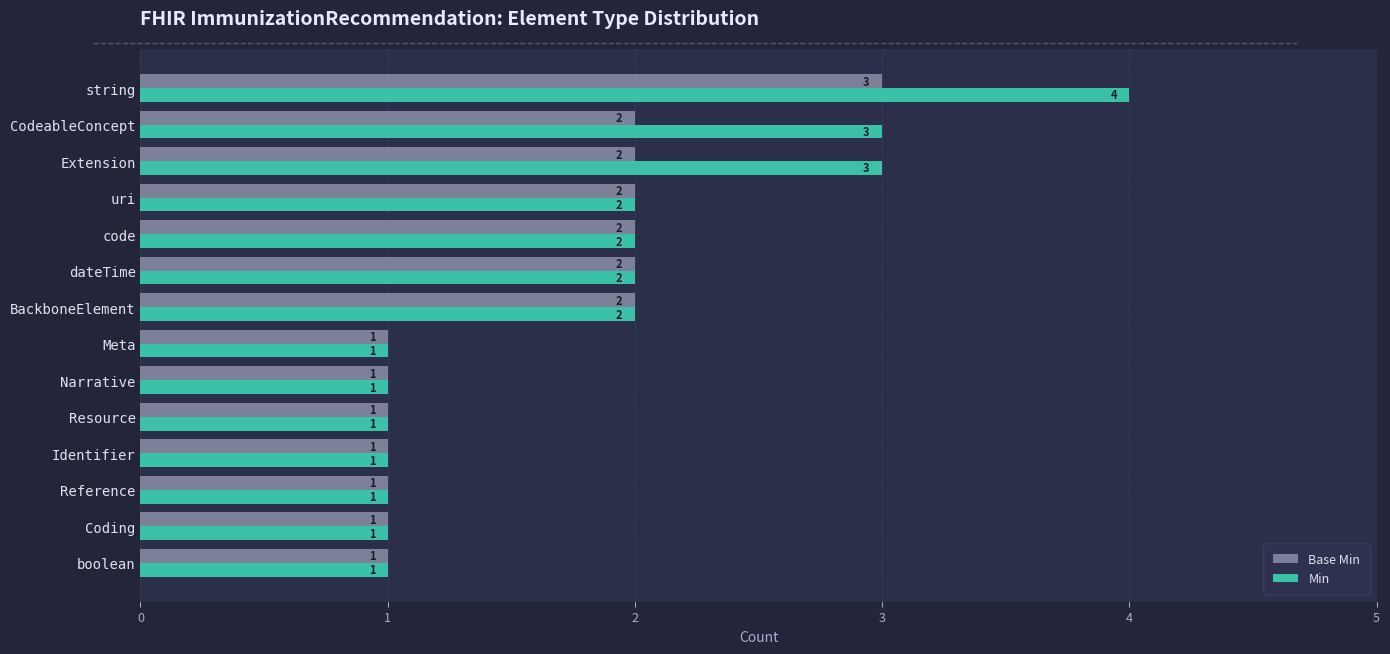

What is the sum of all Base Min values?

22